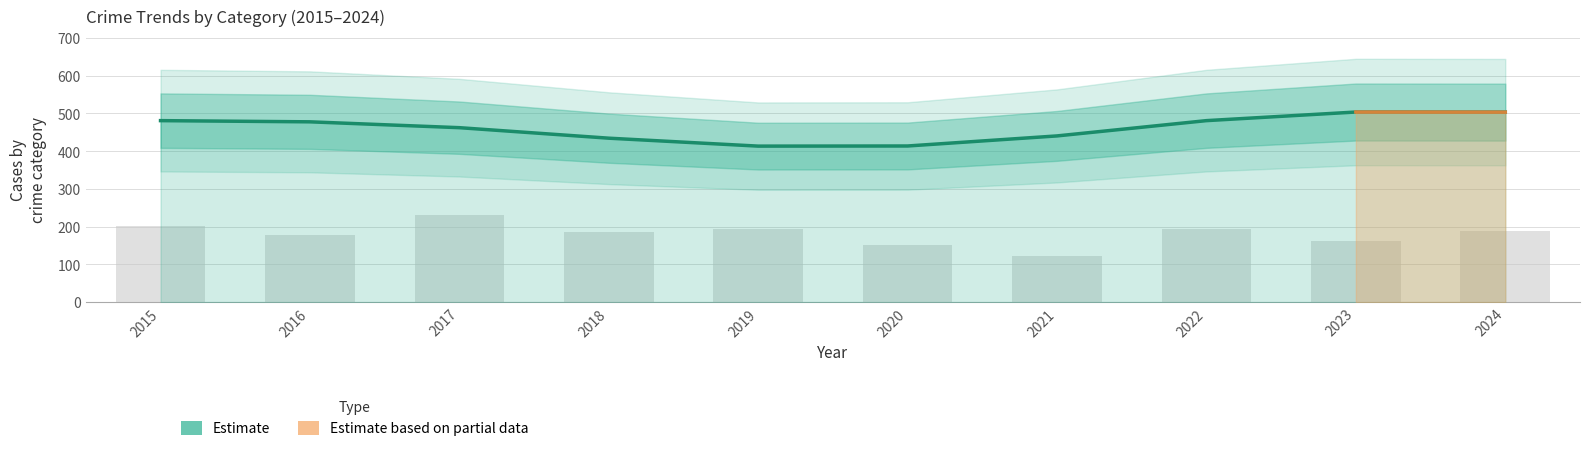

At which category is the sum across all series the highest?

2023